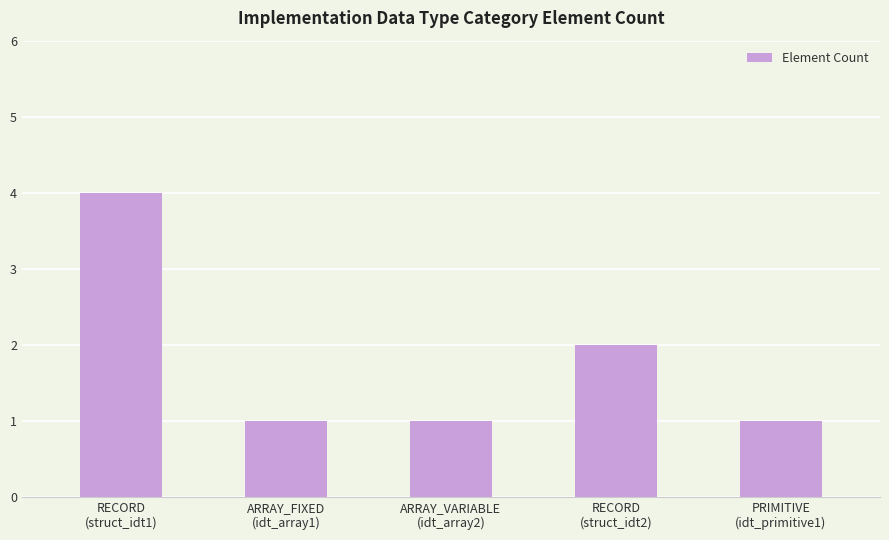

Are the bars grouped side by side (vs. stacked)?

No